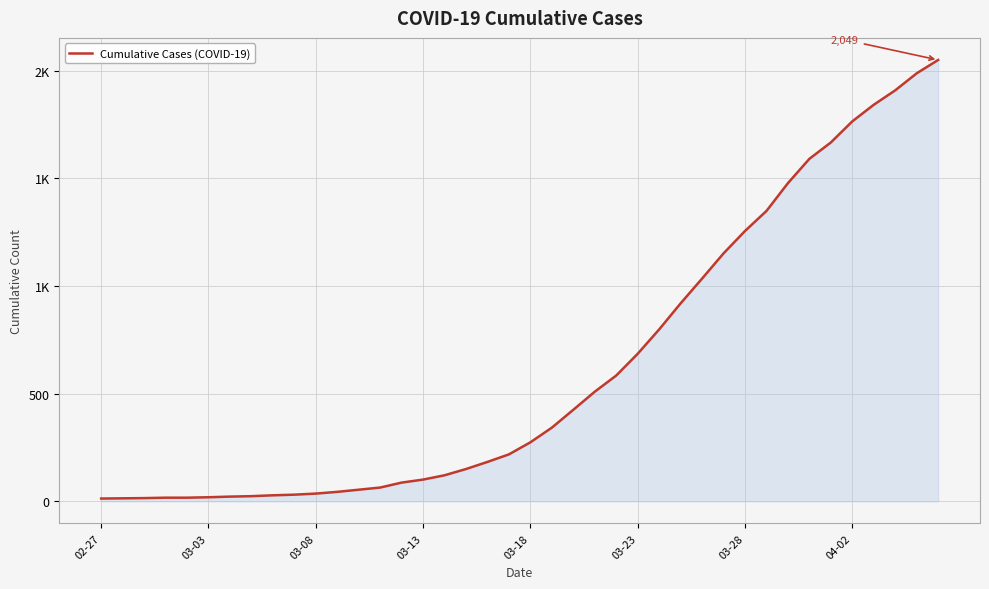

True or false: the data has more than 1 interior local peaks.

False